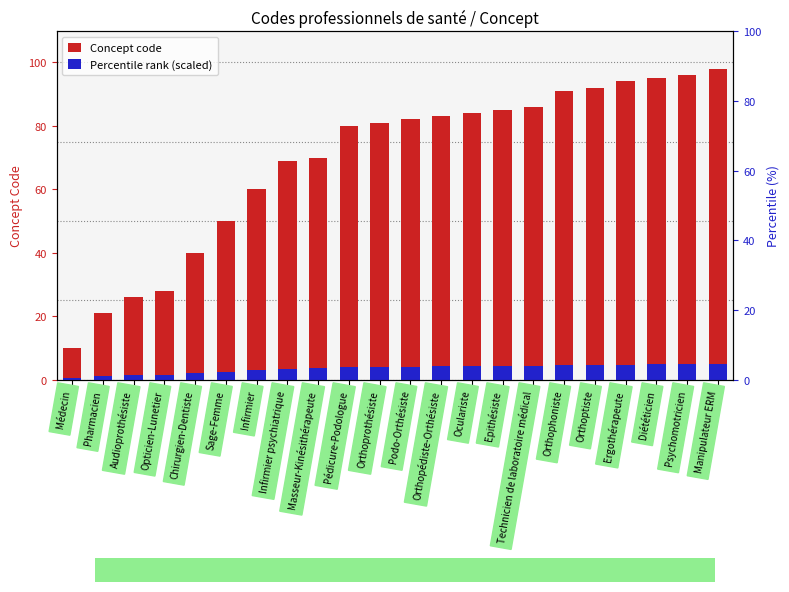

What is the lowest value of the Percentile rank (scaled) series?

0.5